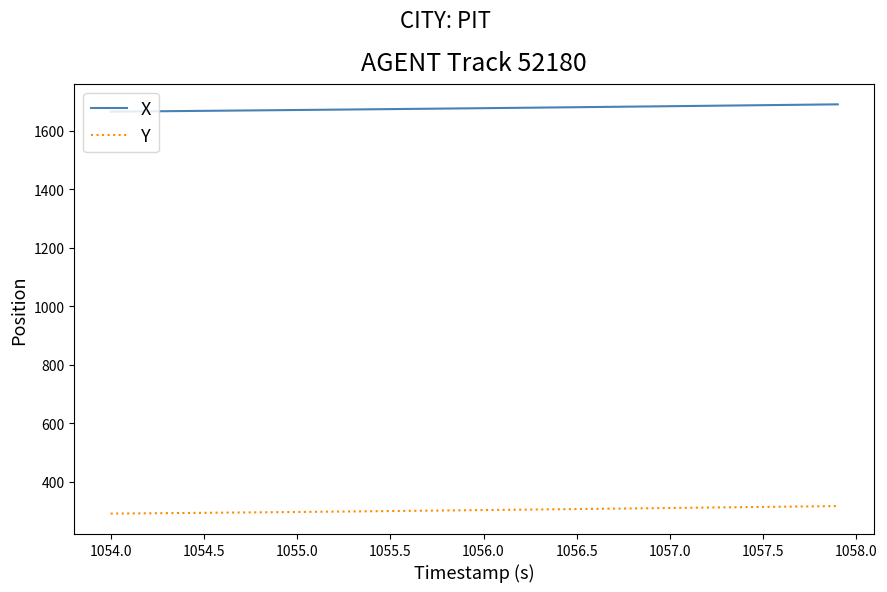

How many lines are shown in the chart?

2